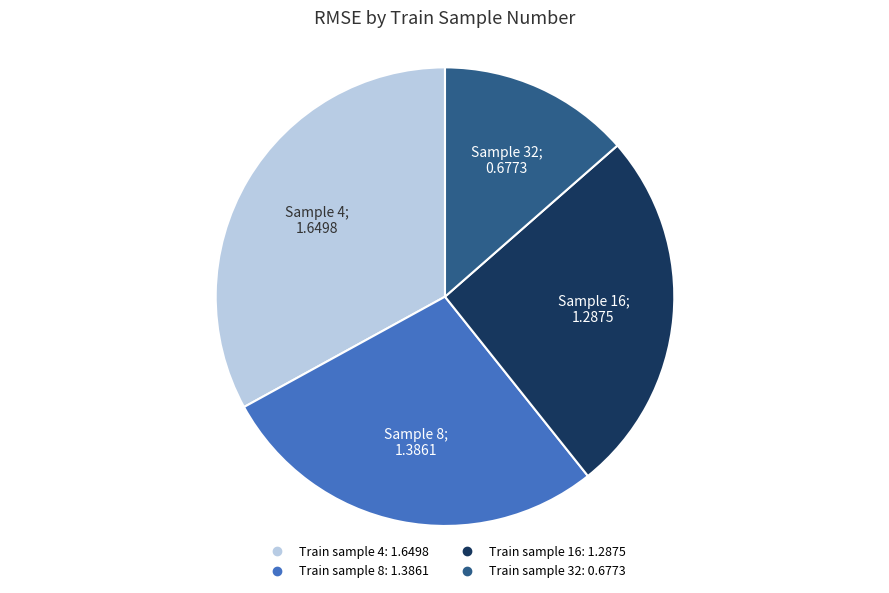

Is there any slice that represents more than half of the pie?

No